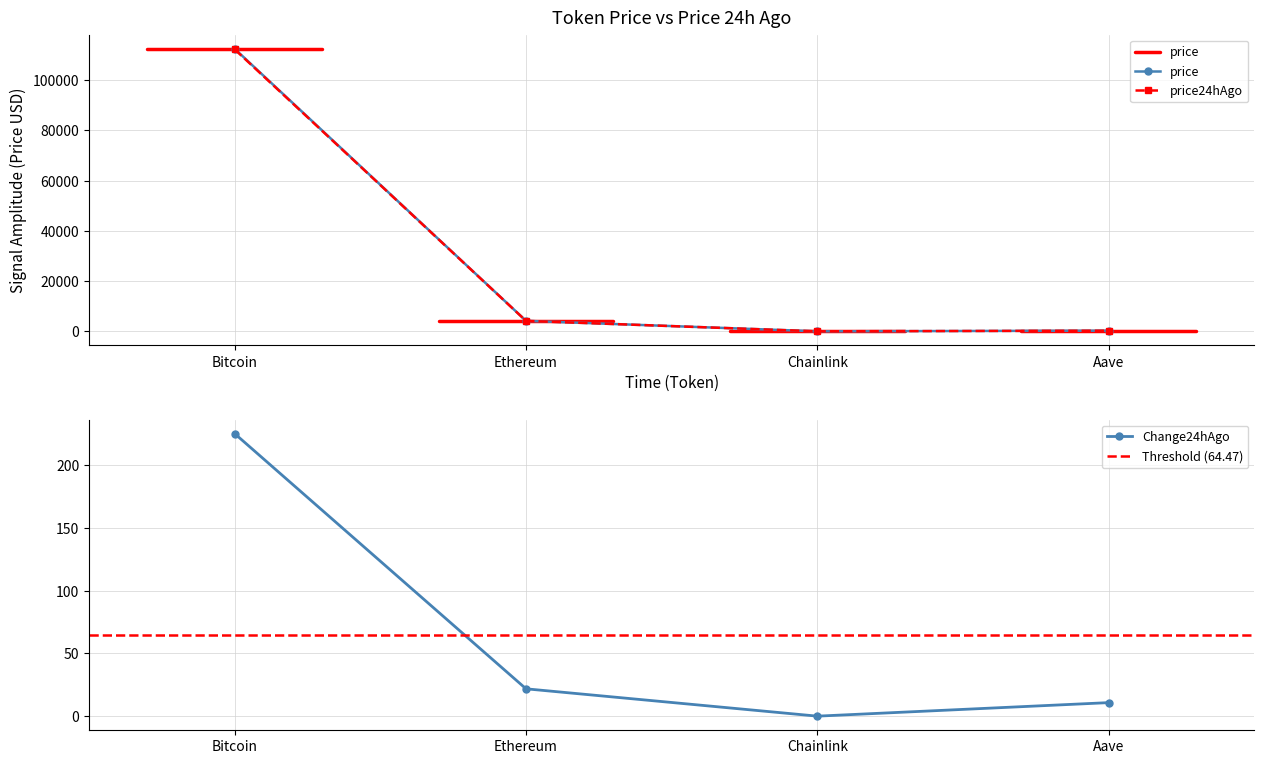

The value of price at Bitcoin is 33212.5. True or false?

False